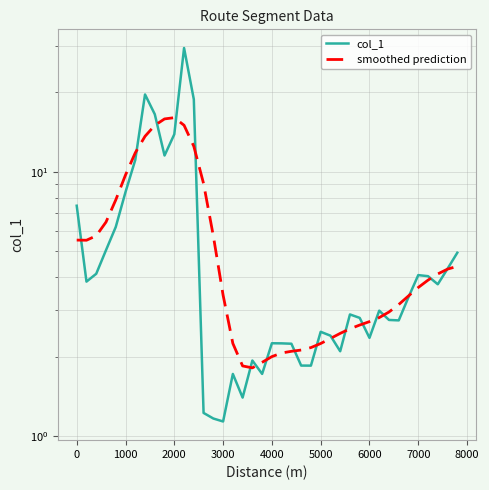

What is the average value of the col_1 series?

5.6